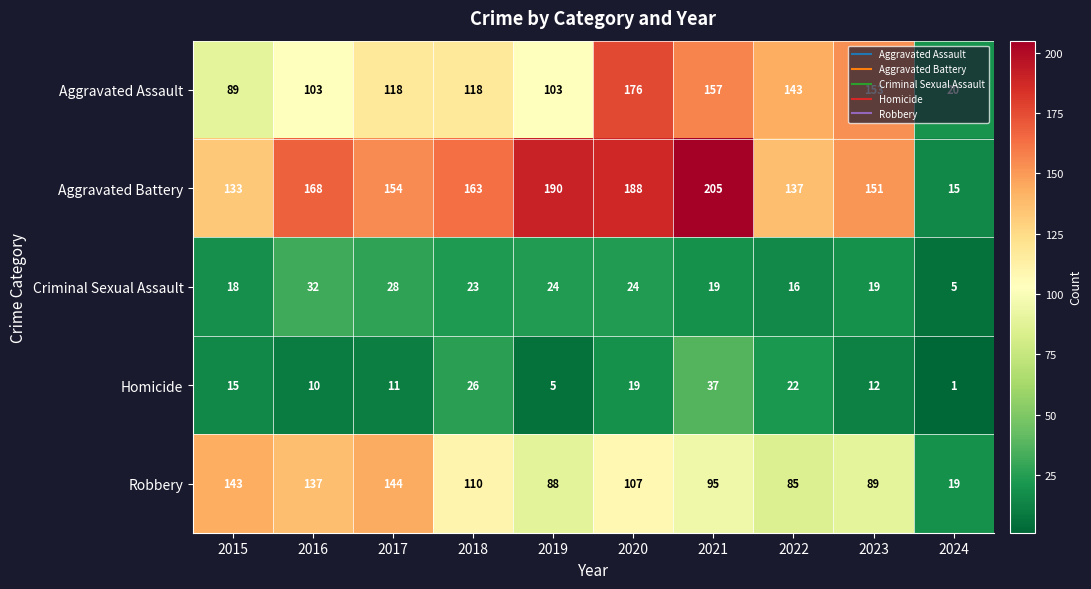

At 2018, list the series in order from largest to smallest.

Aggravated Battery, Aggravated Assault, Robbery, Homicide, Criminal Sexual Assault